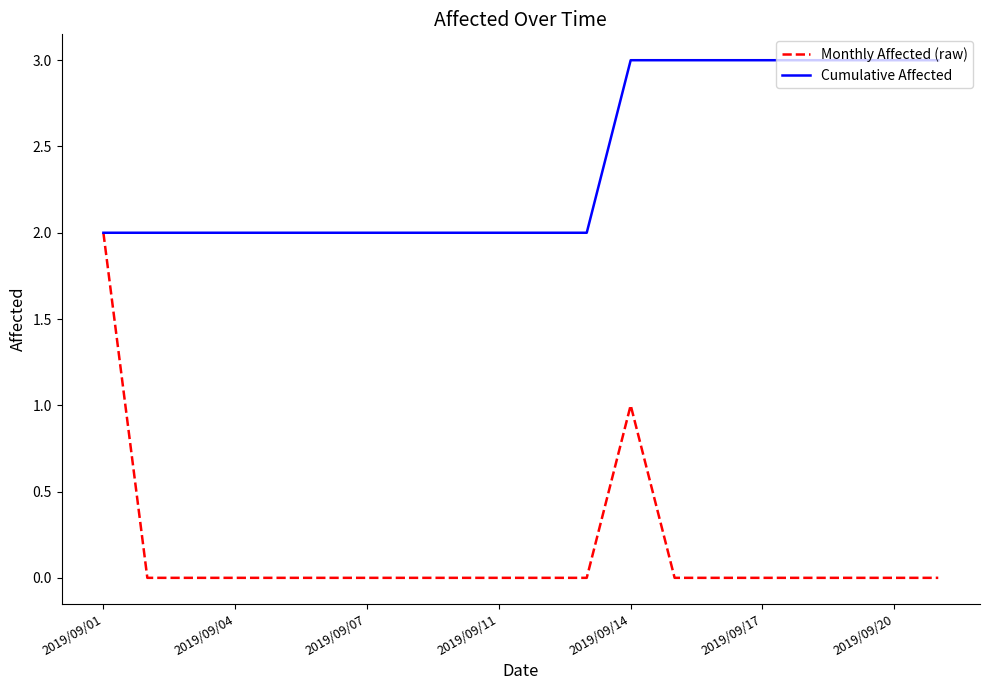

Rank the series by their average value, from lowest to highest.

Monthly Affected (raw), Cumulative Affected